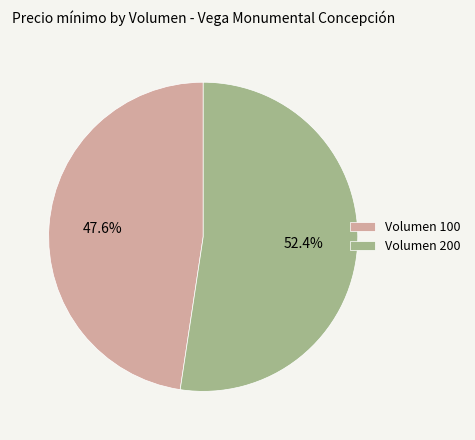

Is the sum of Volumen 100 and Volumen 200 greater than half?

Yes